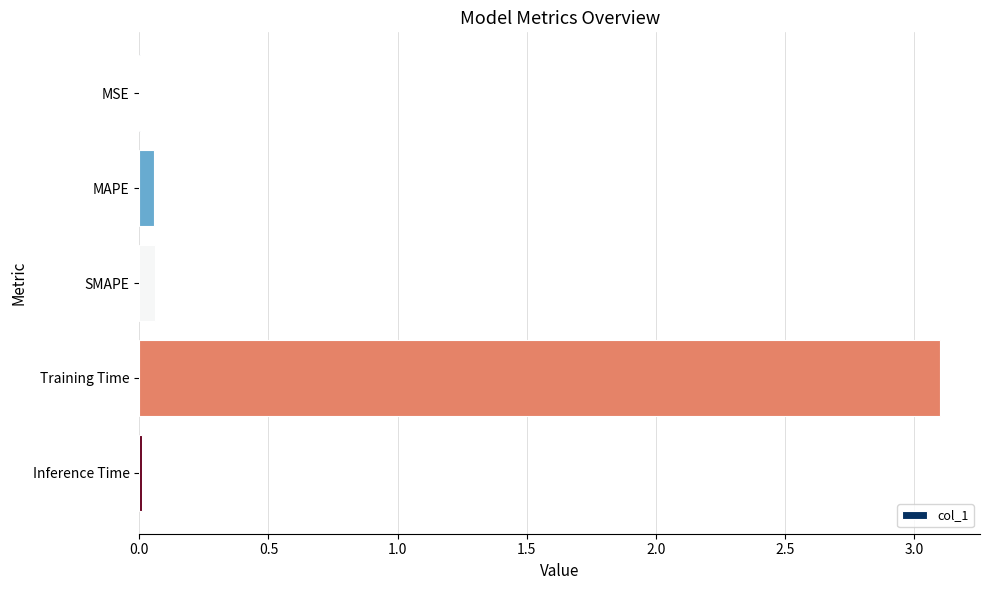

What is the greatest value displayed?

3.1